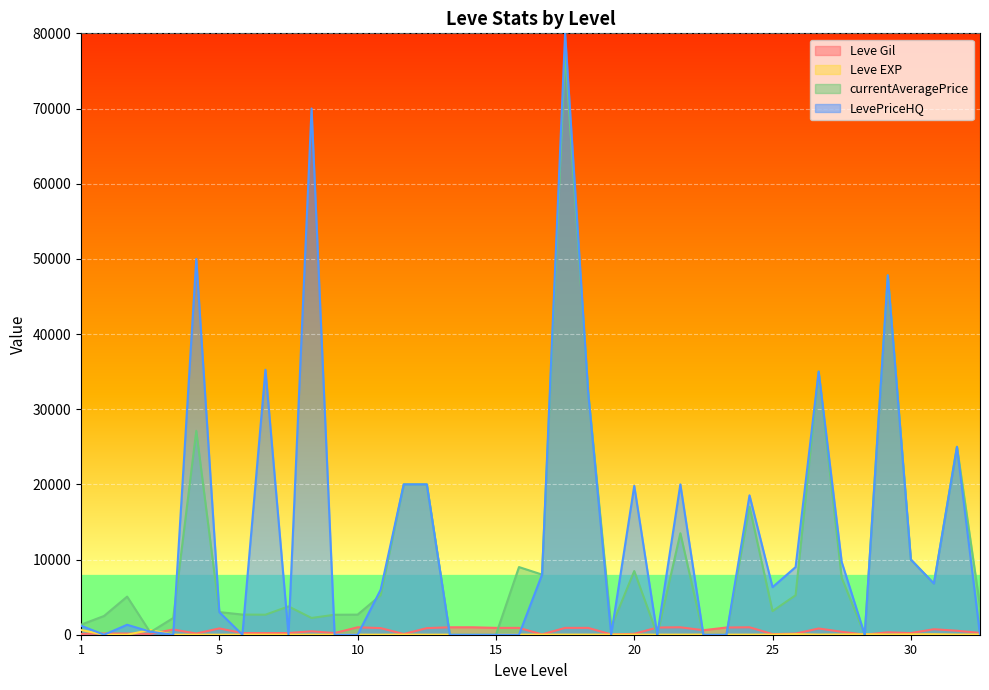

In Leve EXP, how many points are higher than both neighbors (excluding endpoints)?

9